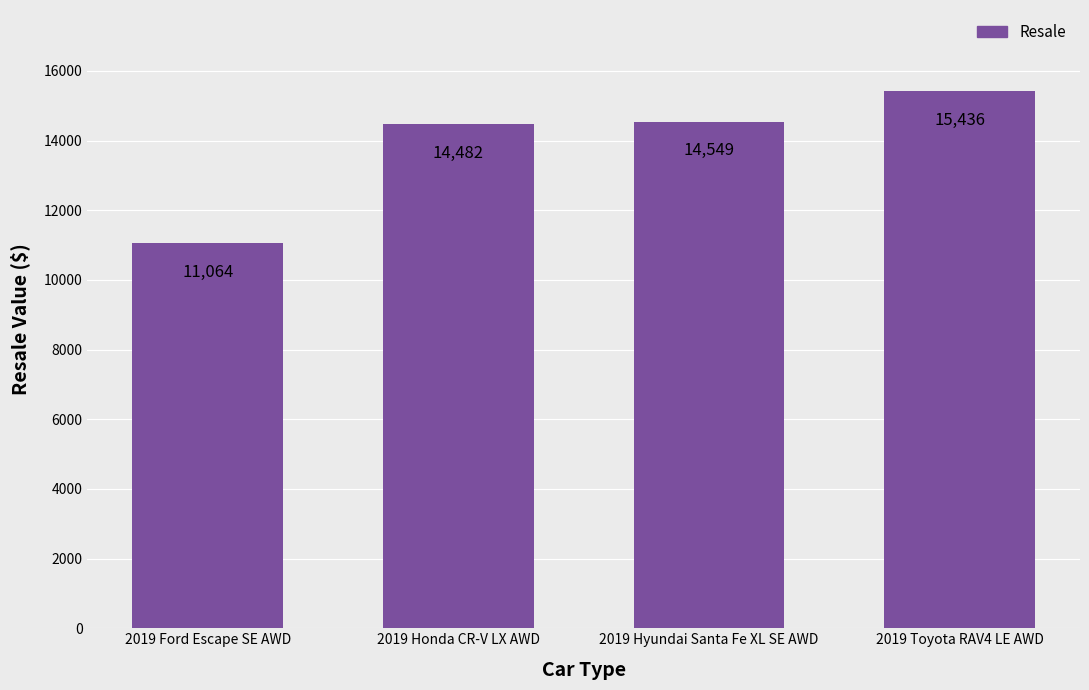

Reading left to right, transcribe all the data shown in this chart.

11064	14482	14549	15436